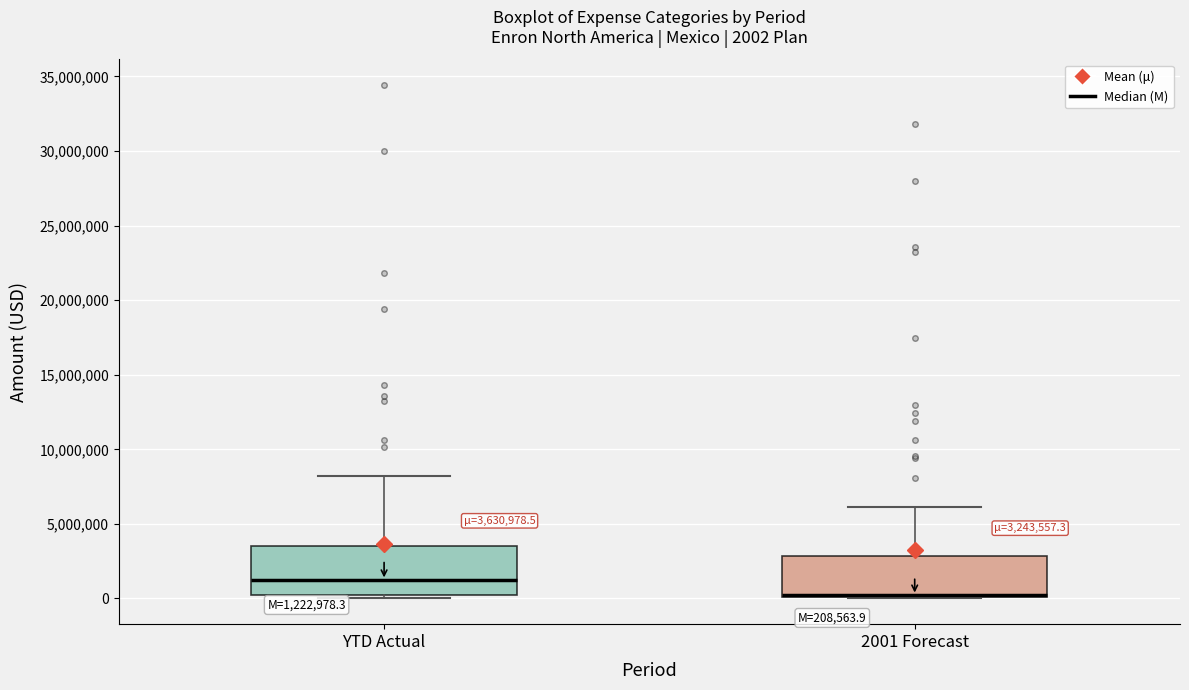

Which box is the tallest, from its lower edge to its upper edge?

YTD Actual